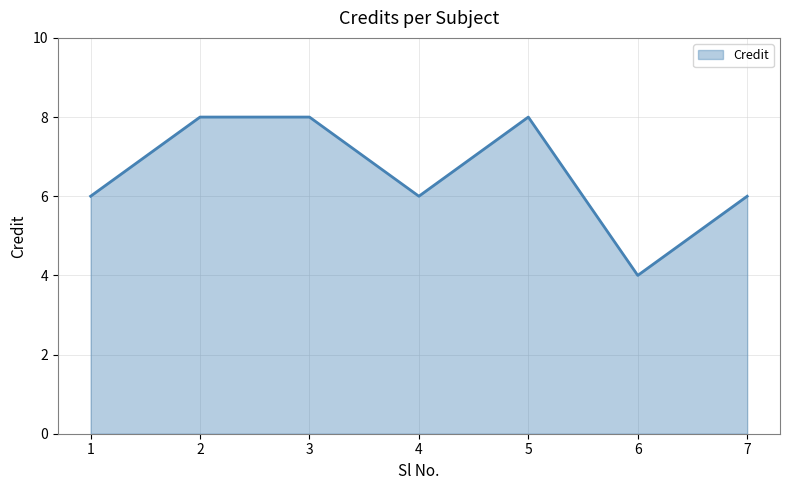

What is the greatest value displayed?

8